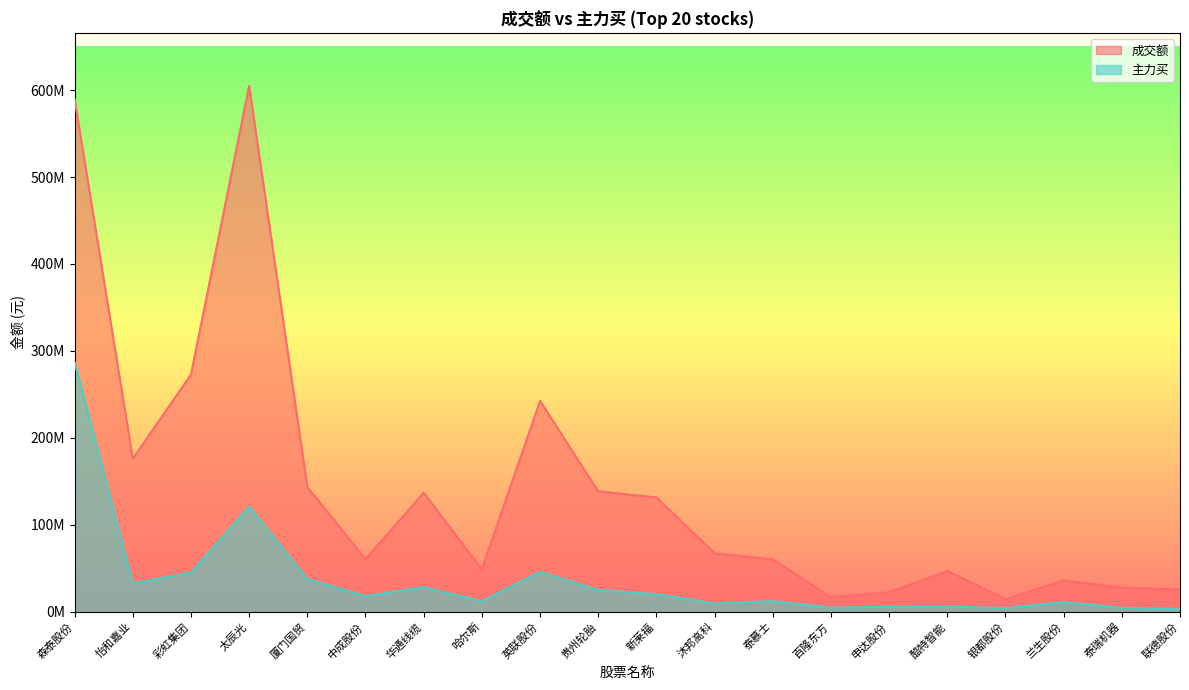

At which category is the sum across all series the highest?

森泰股份